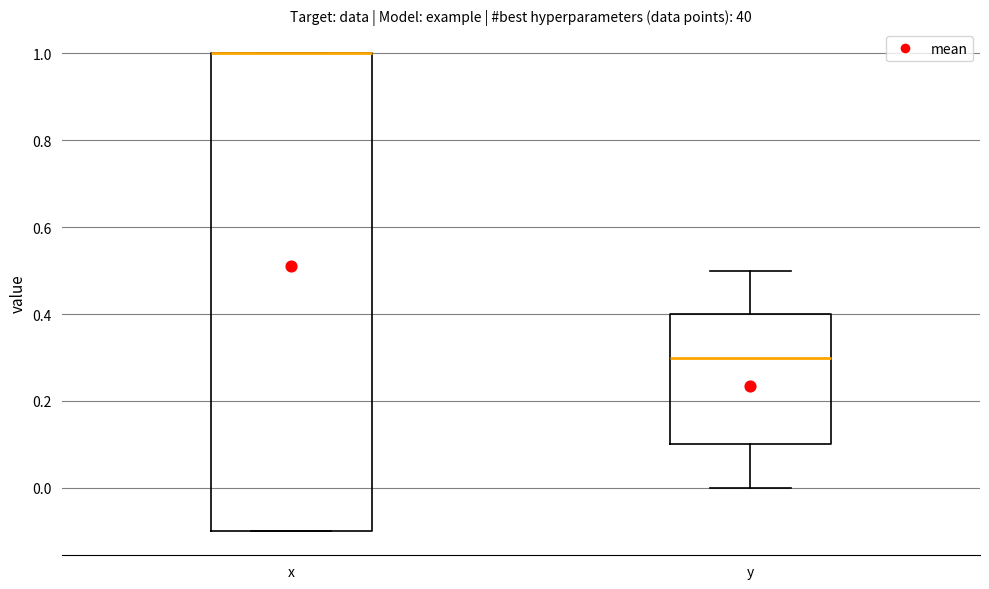

Where is the upper edge of the box for y on the y-axis? The values are not printed on the chart, so give them approximately, as read against the axis.

0.4